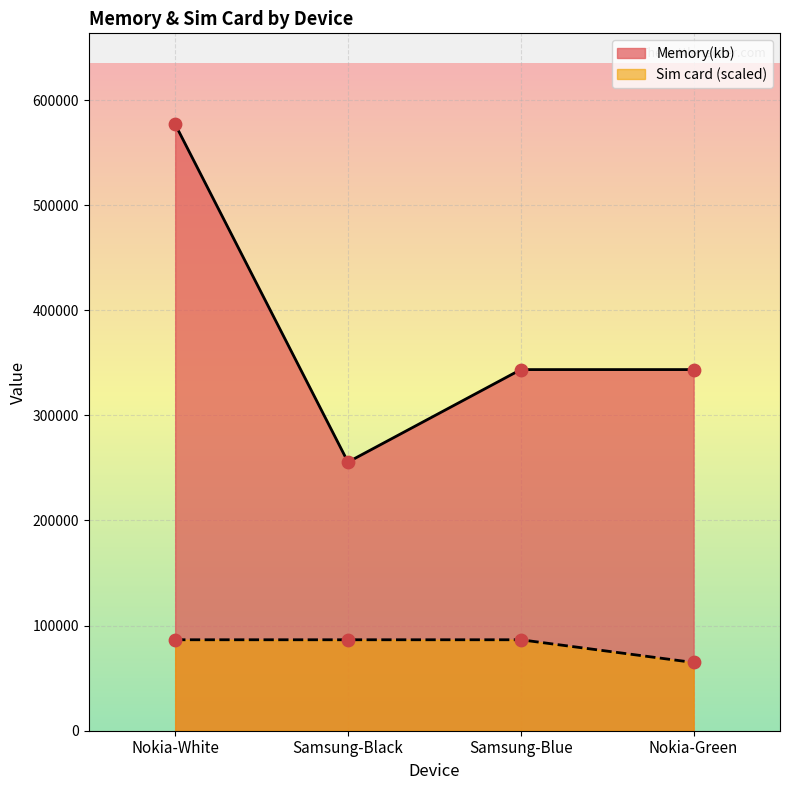

Is the value of Sim card at Nokia-Green greater than the value of Memory(kb) at Nokia-White?

No